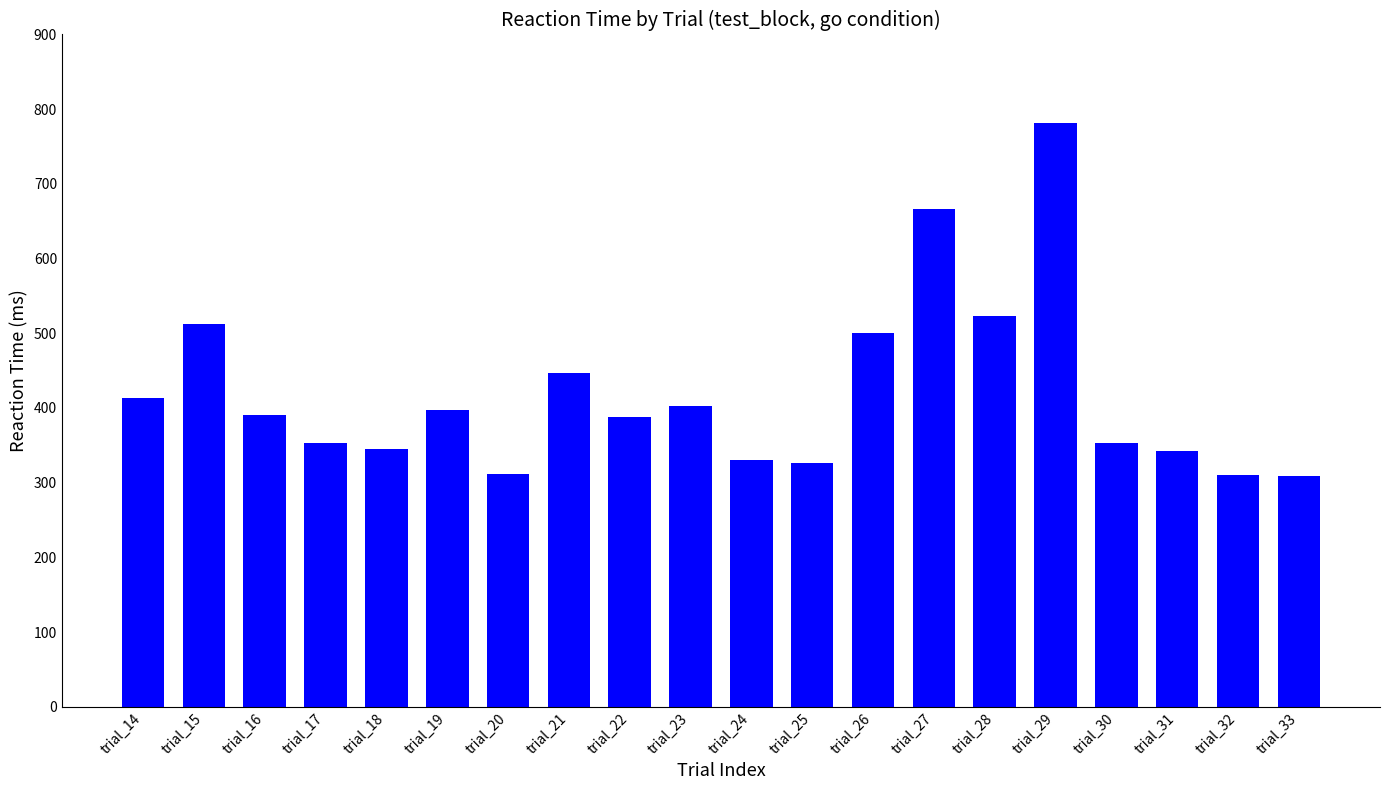

What is the ratio of the value at trial_27 to the value at trial_26?

1.3